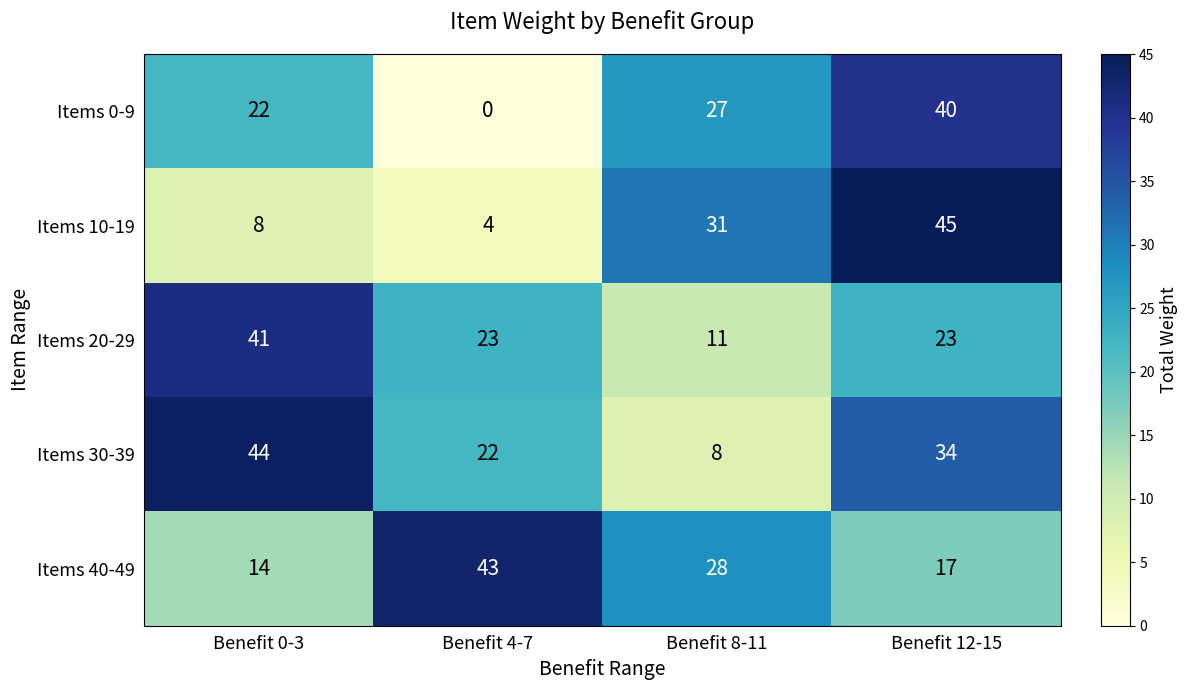

Reading left to right, what are all the values shown in this chart?

Items 0-9: Benefit 0-3=22	Benefit 4-7=0	Benefit 8-11=27	Benefit 12-15=40
Items 10-19: Benefit 0-3=8	Benefit 4-7=4	Benefit 8-11=31	Benefit 12-15=45
Items 20-29: Benefit 0-3=41	Benefit 4-7=23	Benefit 8-11=11	Benefit 12-15=23
Items 30-39: Benefit 0-3=44	Benefit 4-7=22	Benefit 8-11=8	Benefit 12-15=34
Items 40-49: Benefit 0-3=14	Benefit 4-7=43	Benefit 8-11=28	Benefit 12-15=17